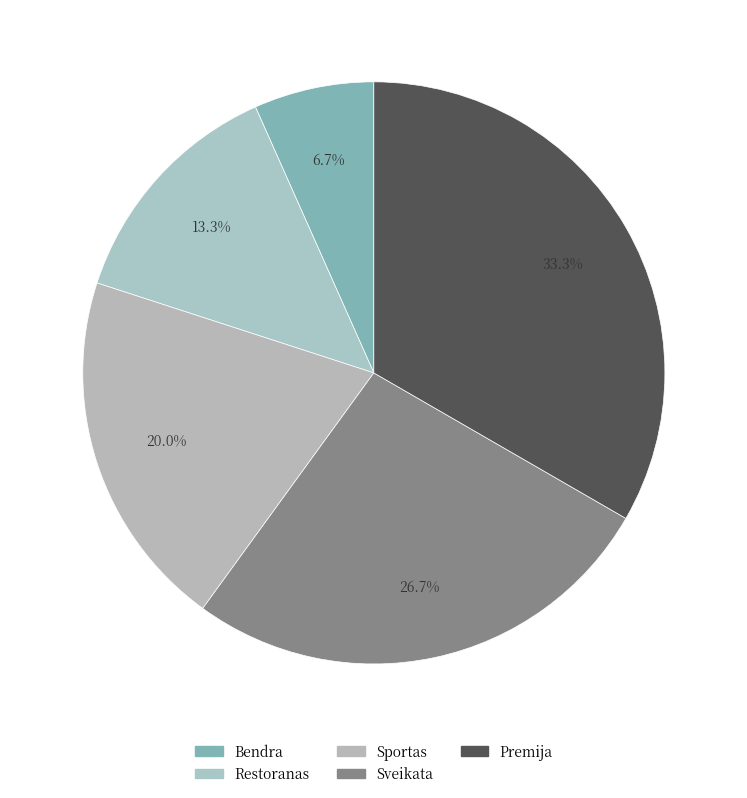

Between Premija and Sveikata, which is larger?

Premija